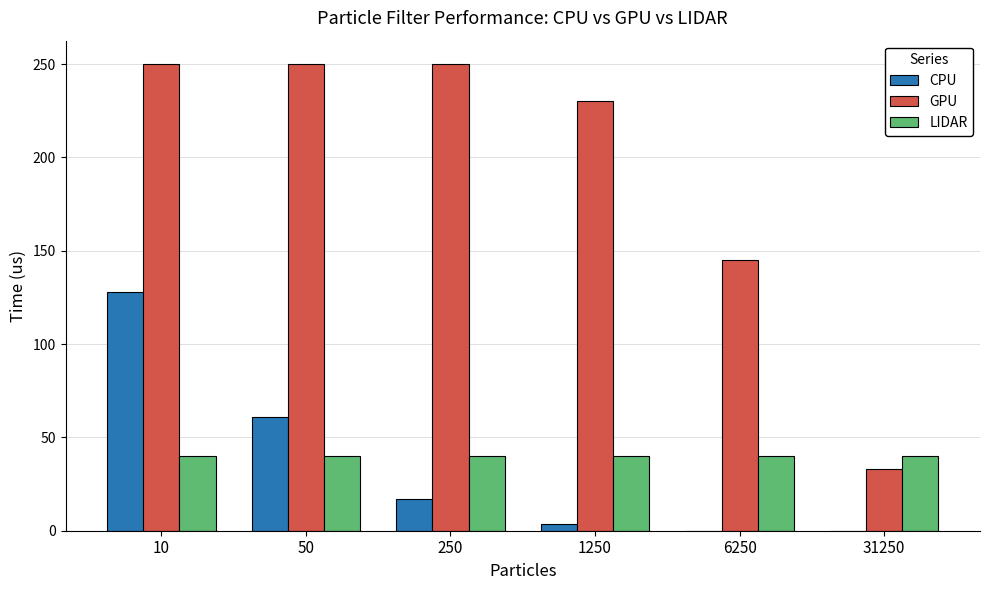

Are the bars grouped side by side (vs. stacked)?

Yes